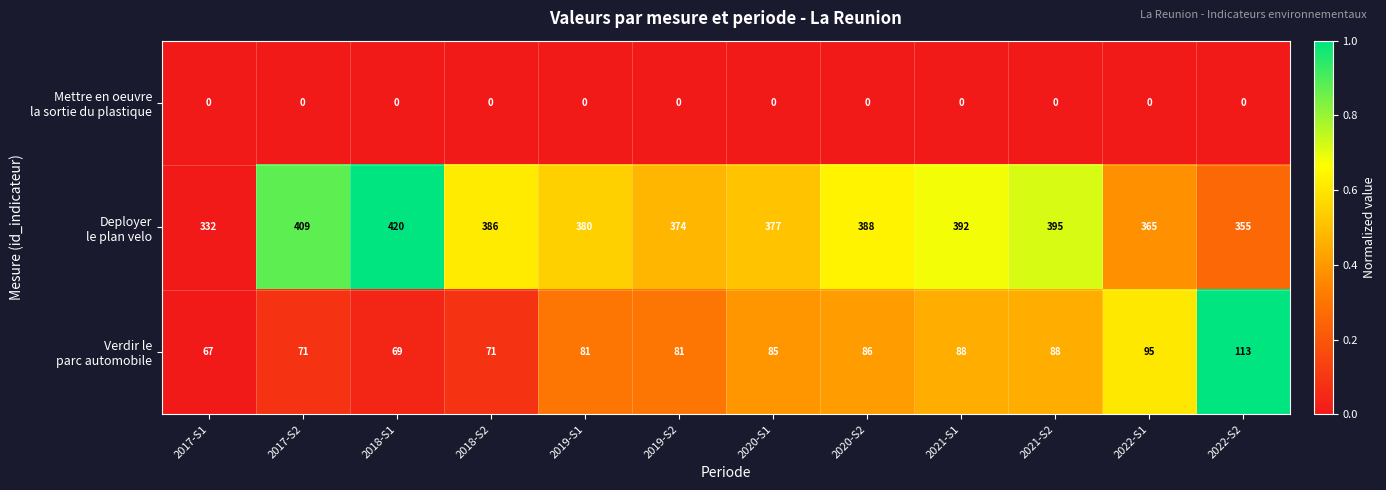

What is the spread (max minus min) of values at 2022-S1?

365